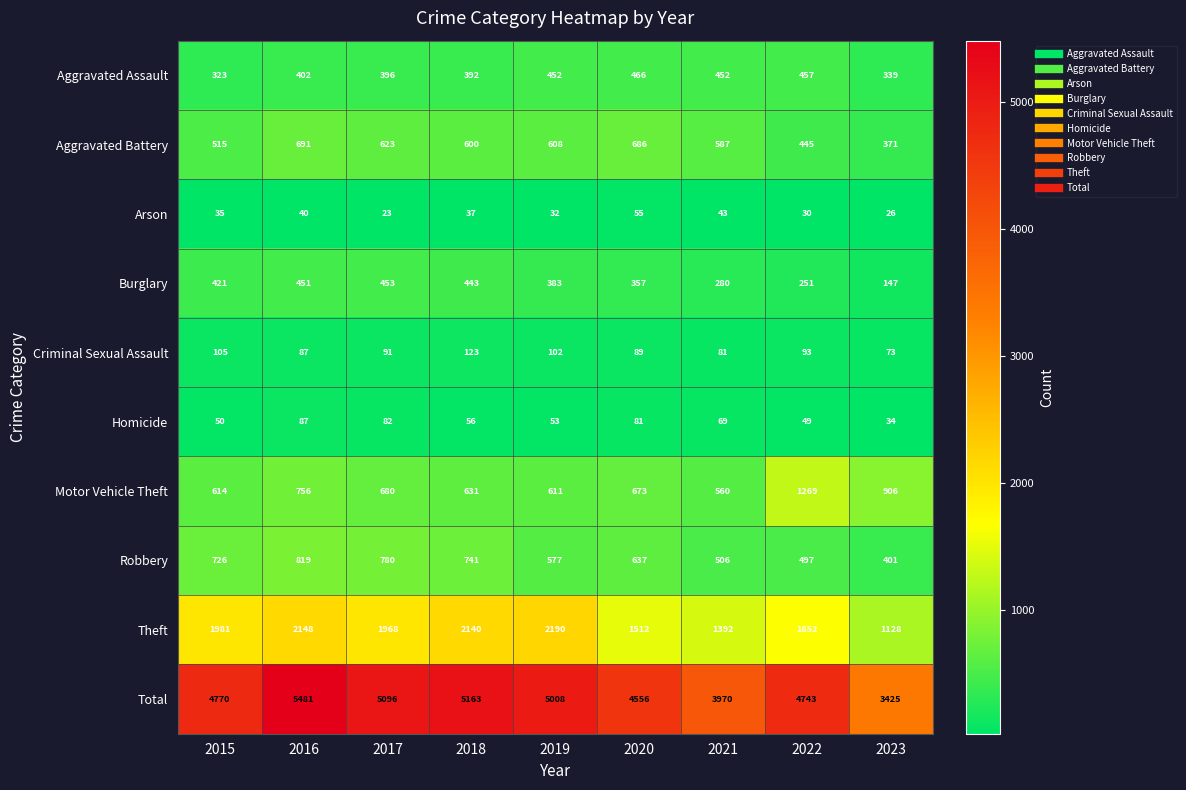

Rank the series by their maximum value, from lowest to highest.

Arson, Homicide, Criminal Sexual Assault, Burglary, Aggravated Assault, Aggravated Battery, Robbery, Motor Vehicle Theft, Theft, Total